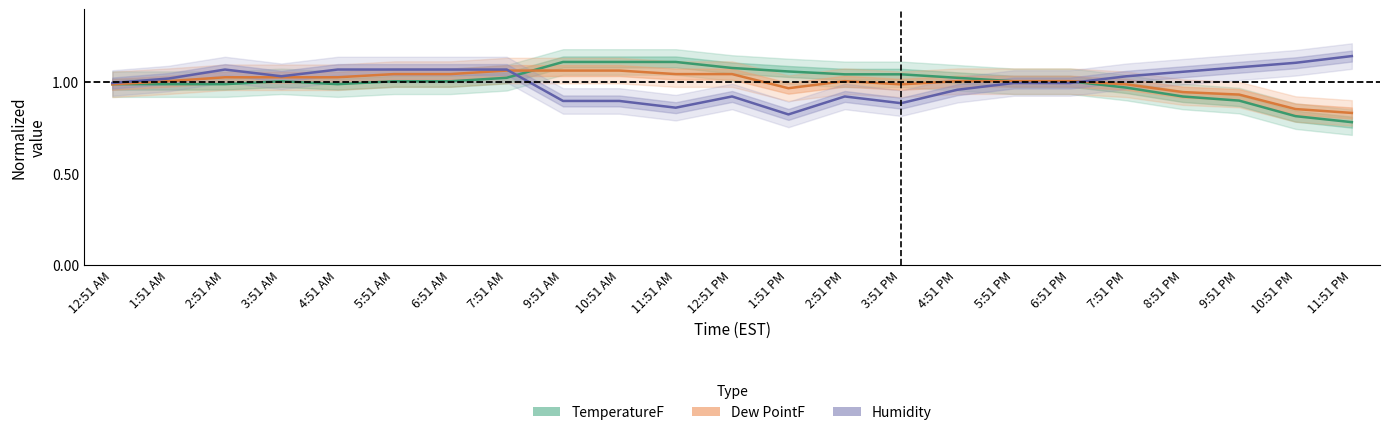

The TemperatureF series shows 1.4 at 12:51 AM. True or false?

False